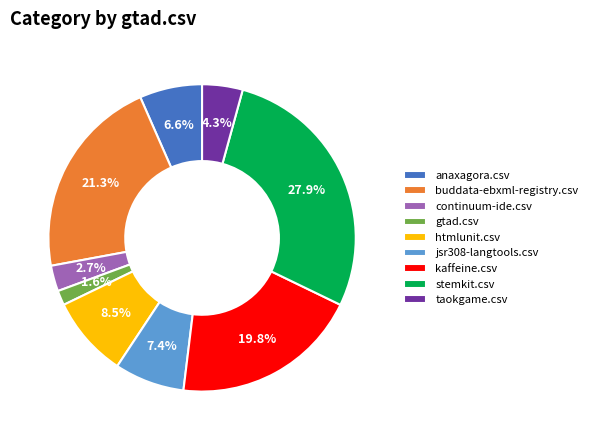

What percentage is the gtad.csv slice, to the nearest percent?

2%